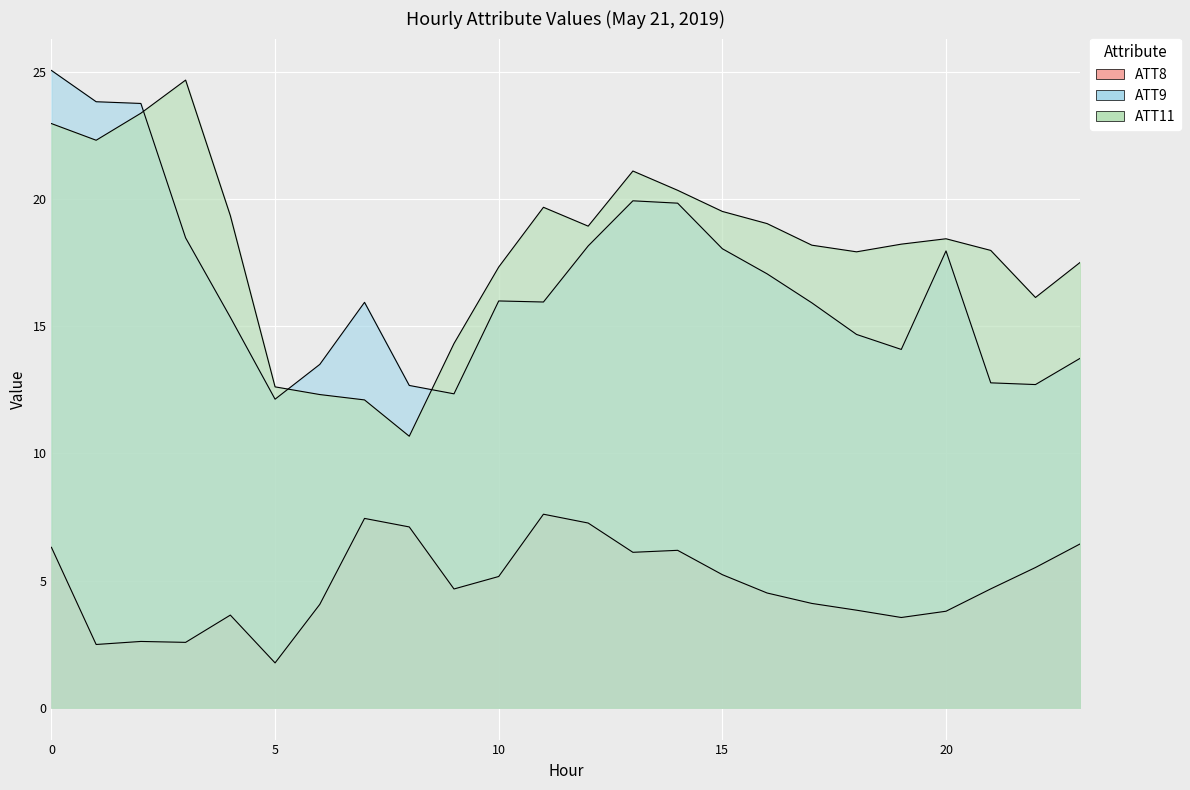

Where is ATT8 nearest to the value 4?

6